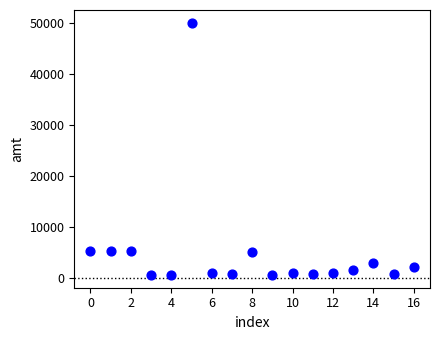

What is the range of Y values (max minus min)?

49500.0